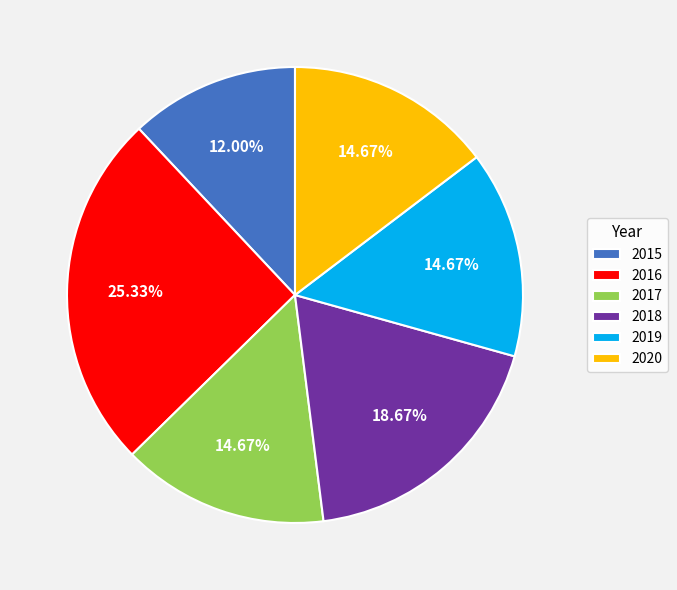

Does any single category account for the majority?

No